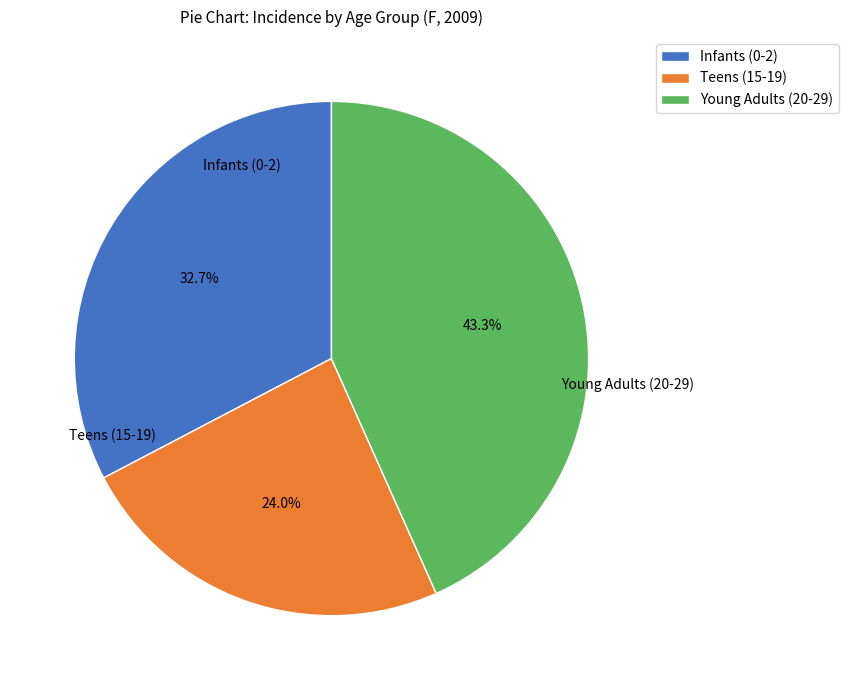

Is there a majority slice in this chart?

No